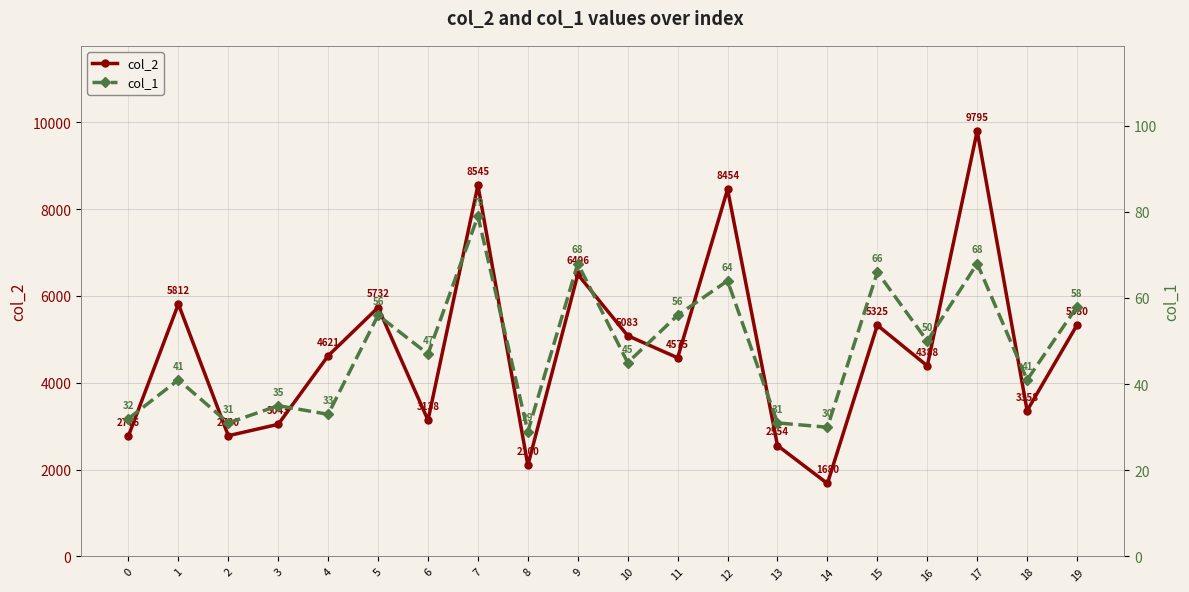

What are all the series names shown in the legend?

col_2, col_1